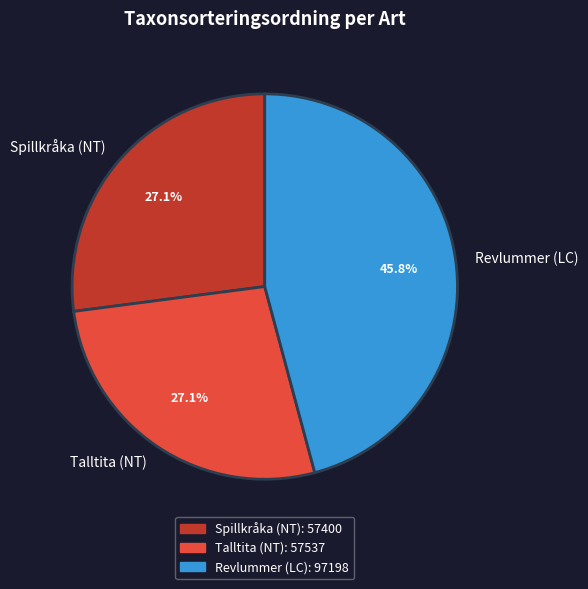

What is the largest slice in the pie chart?

Revlummer (LC)